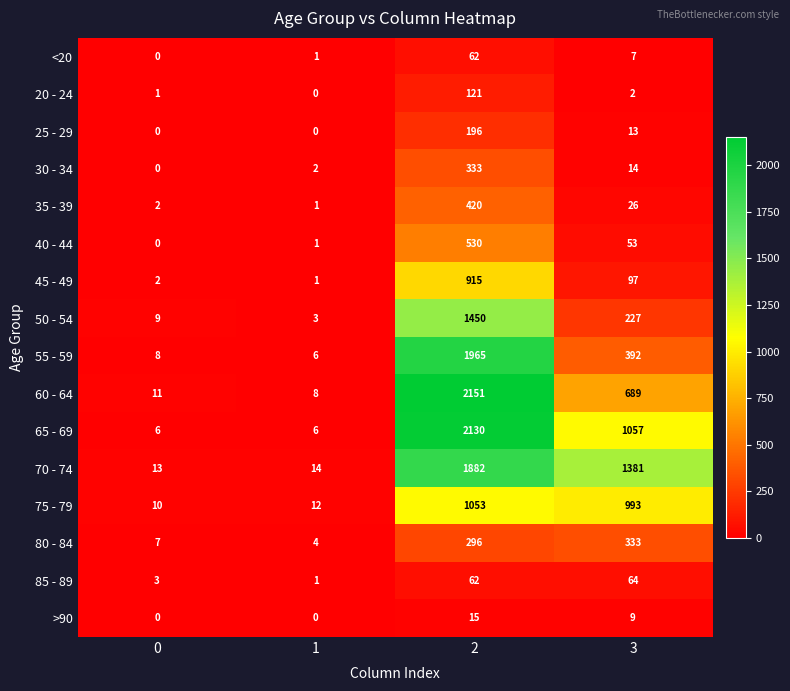

What is the approximate value of 20 - 24 at 2, to the nearest 50?

100